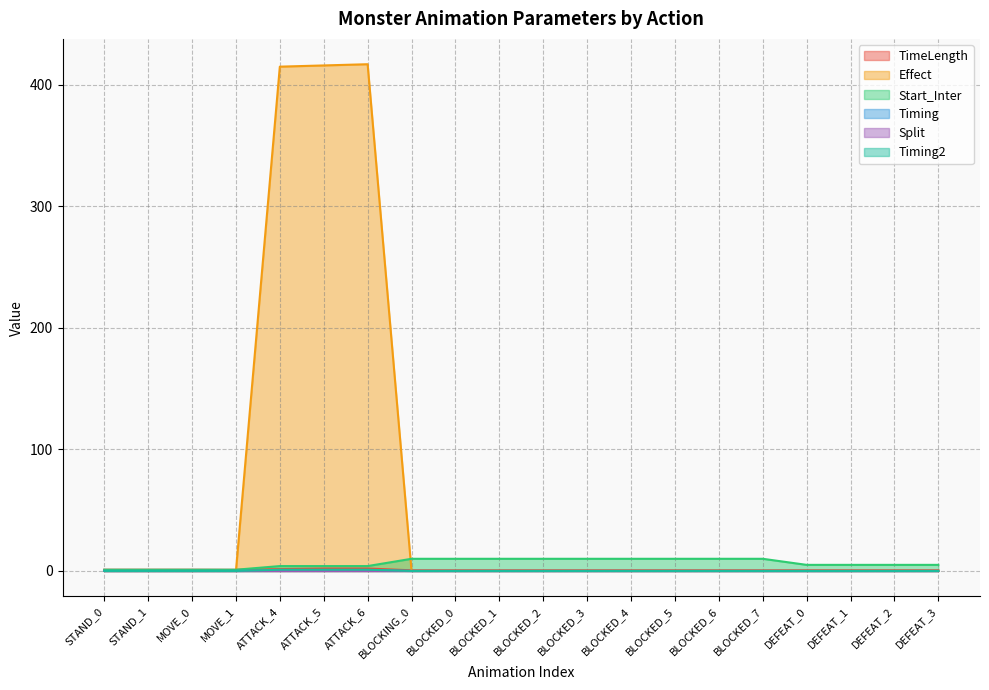

Between BLOCKING_0 and ATTACK_6, which is larger?

ATTACK_6